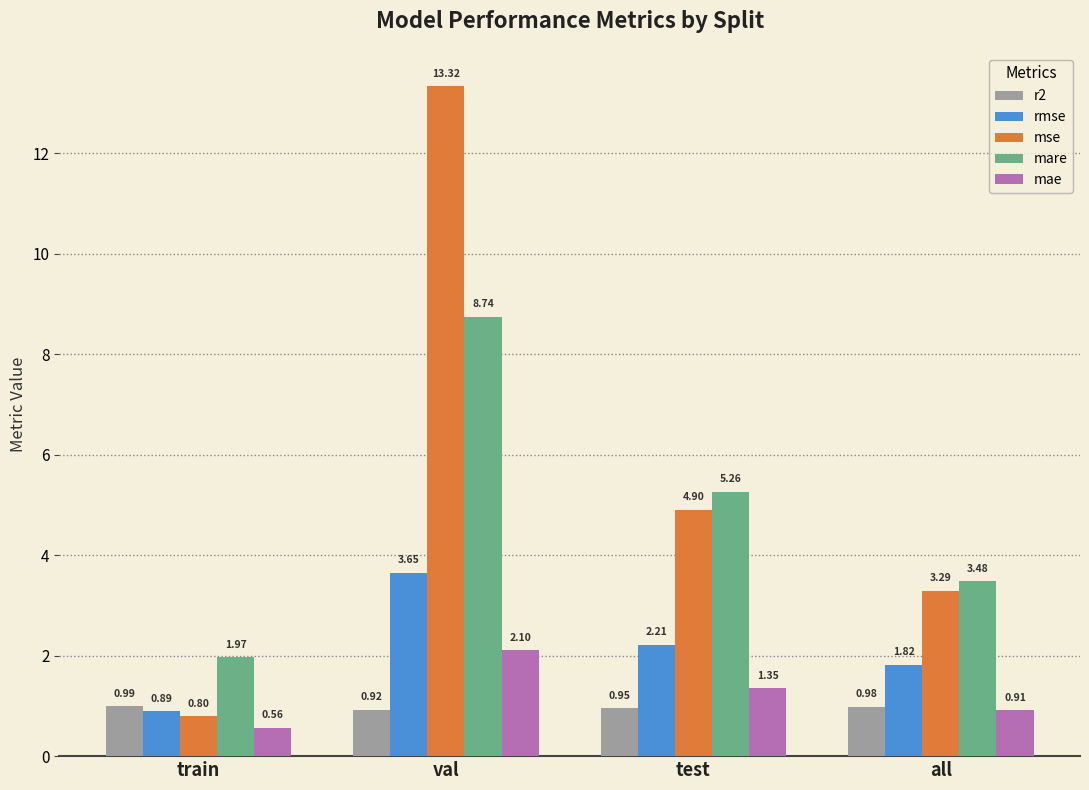

How many groups of bars are there?

4